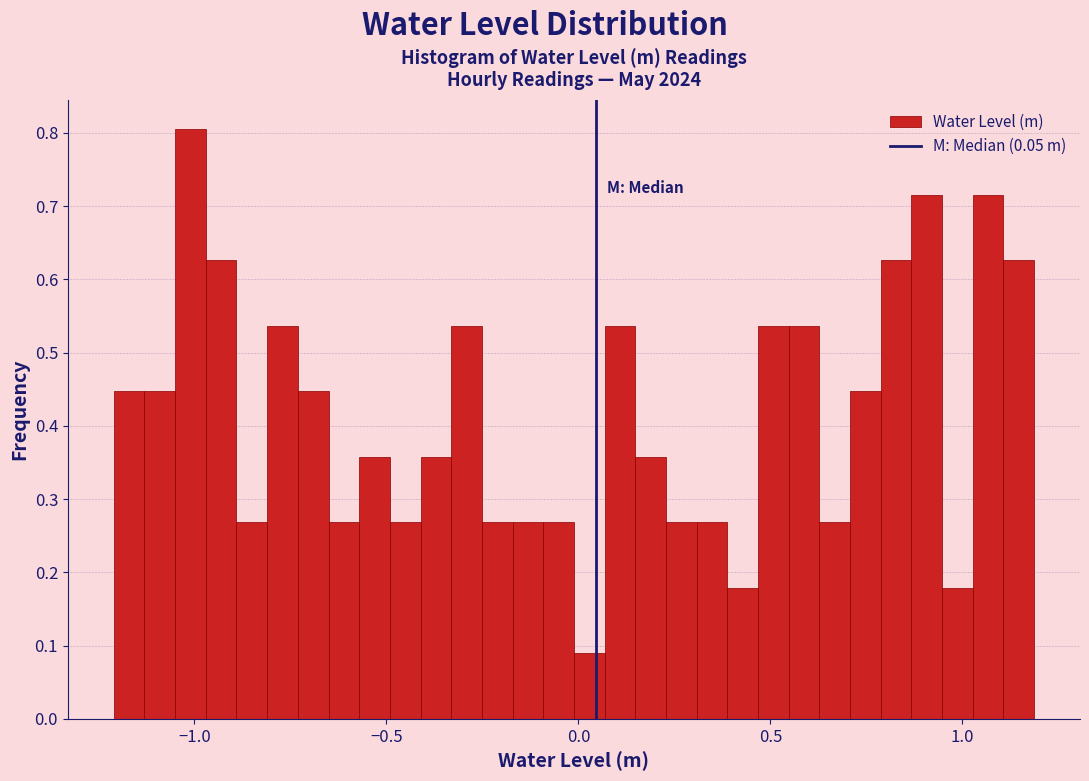

Around what value on the x-axis is the tallest bar? Give the approximate position of its centre, as read against the axis.

-1.00